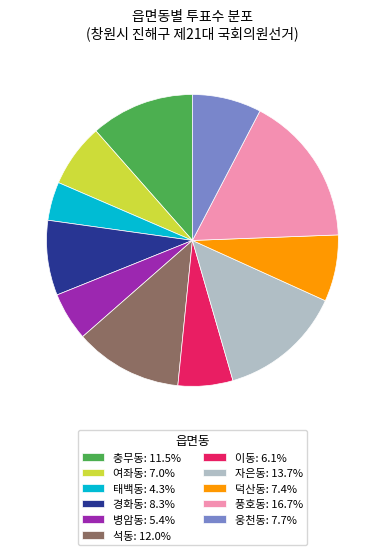

Which category has the biggest portion of the pie?

풍호동